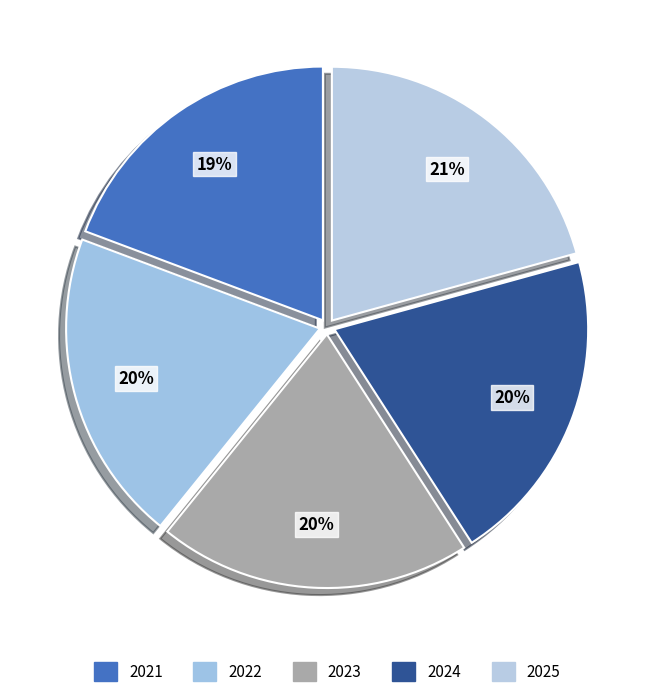

True or false: 2025 accounts for 21% of the total.

True